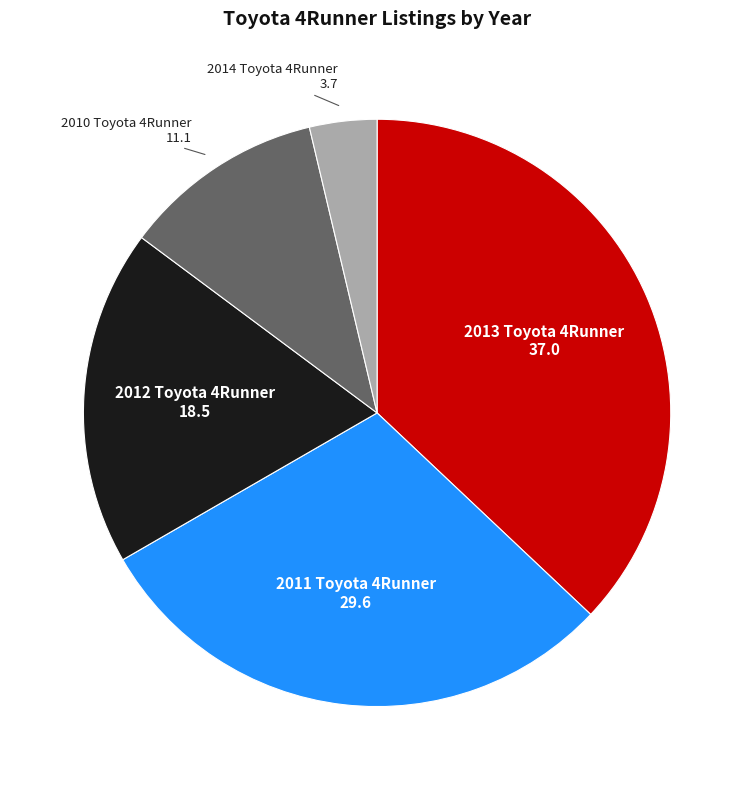

Is the sum of 2013 Toyota 4Runner and 2012 Toyota 4Runner greater than half?

Yes